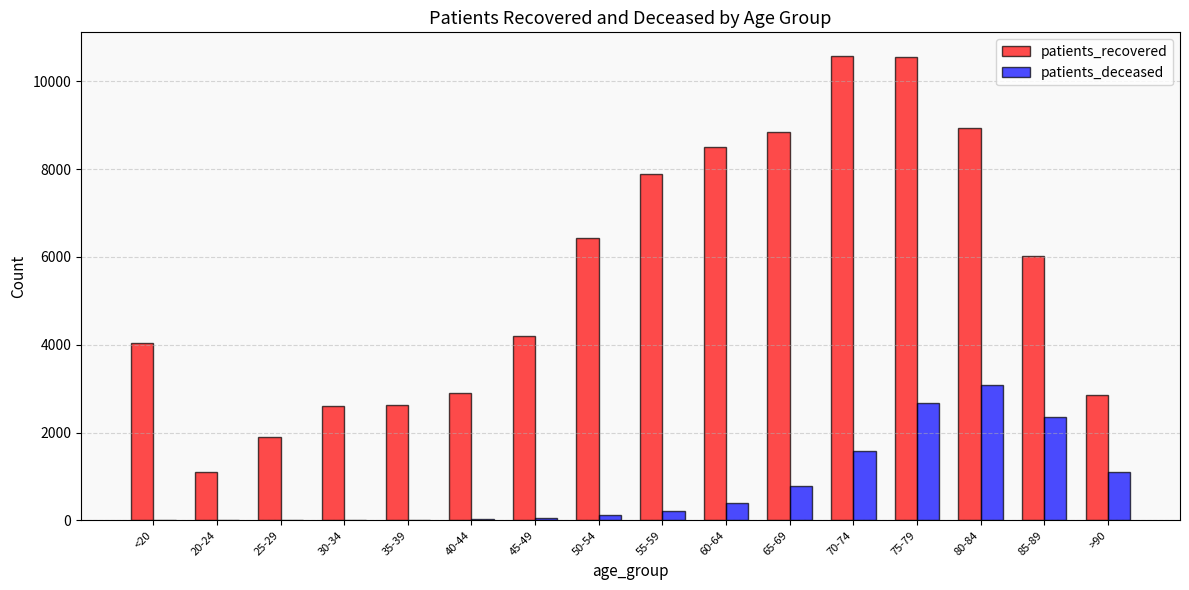

Which series changed the most between 35-39 and 60-64?

patients_recovered